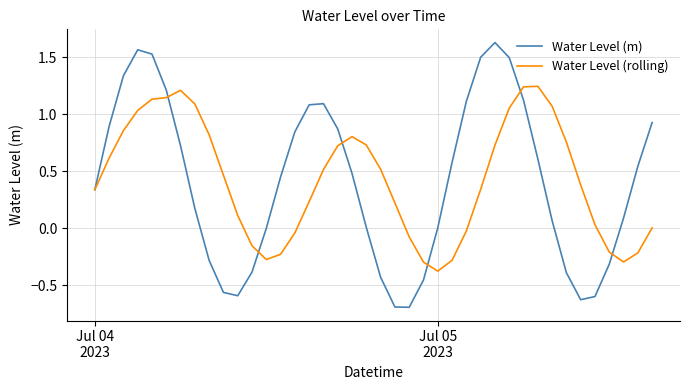

Which series has the widest spread of values?

Water Level (m)